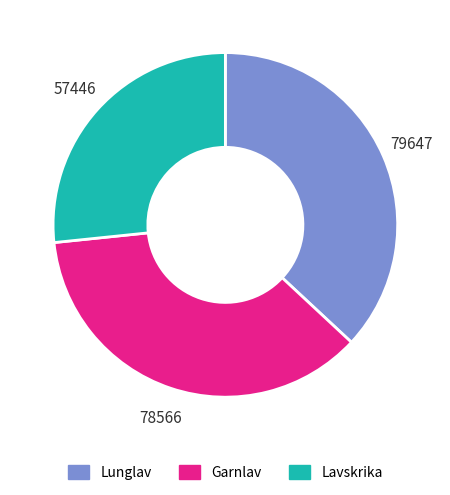

Rank the categories by value from highest to lowest.

Lunglav, Garnlav, Lavskrika